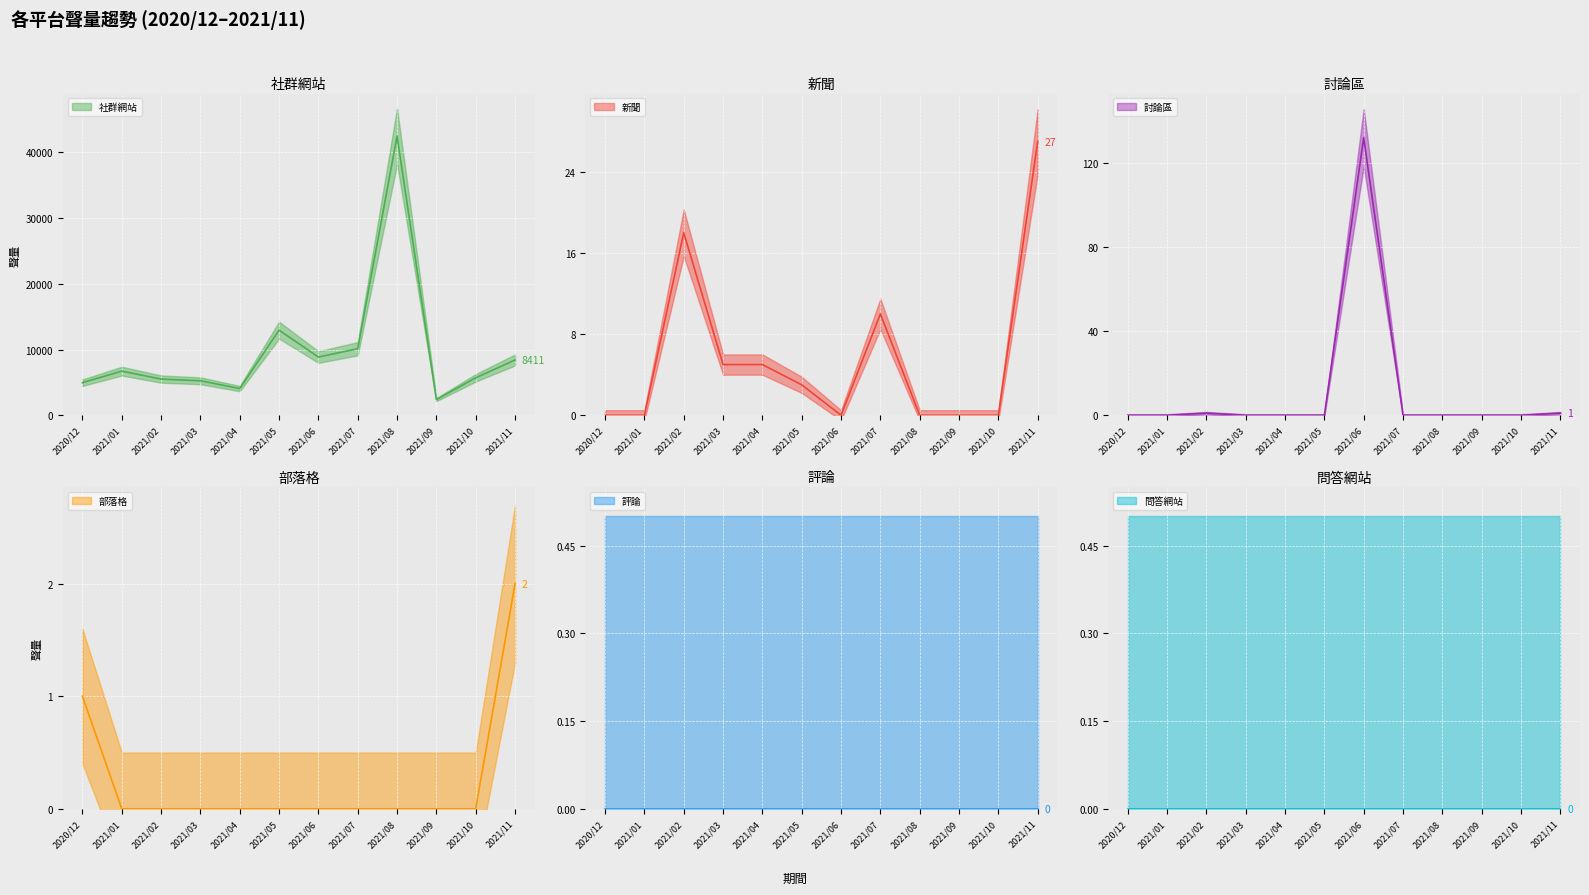

What position from the left is 2021/03?

4